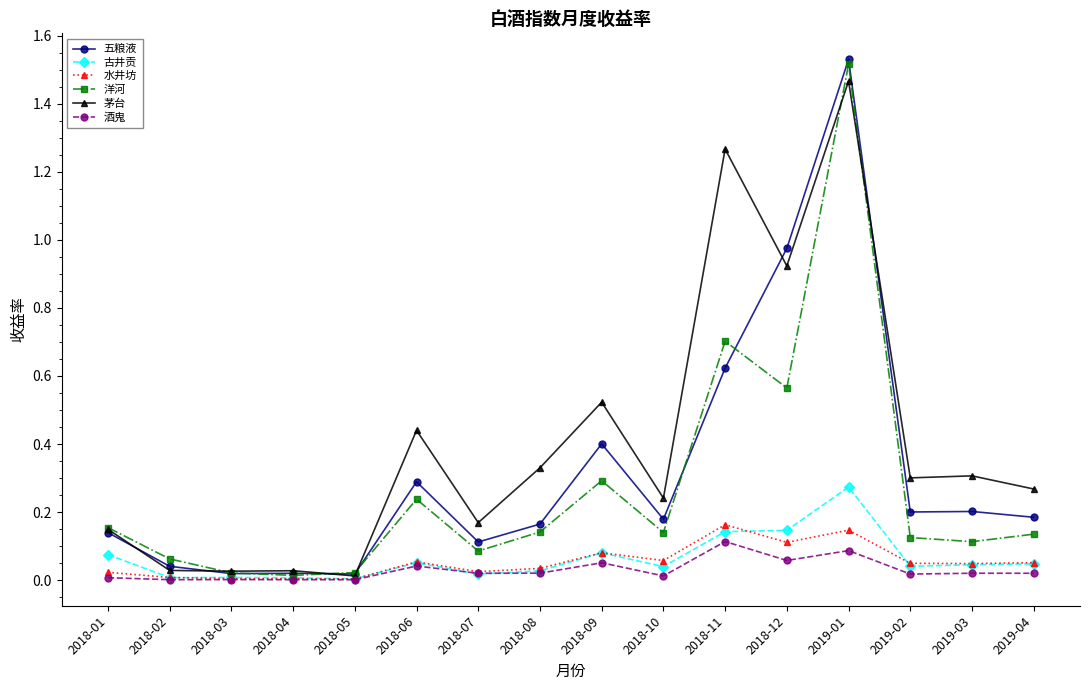

How many lines are shown in the chart?

6